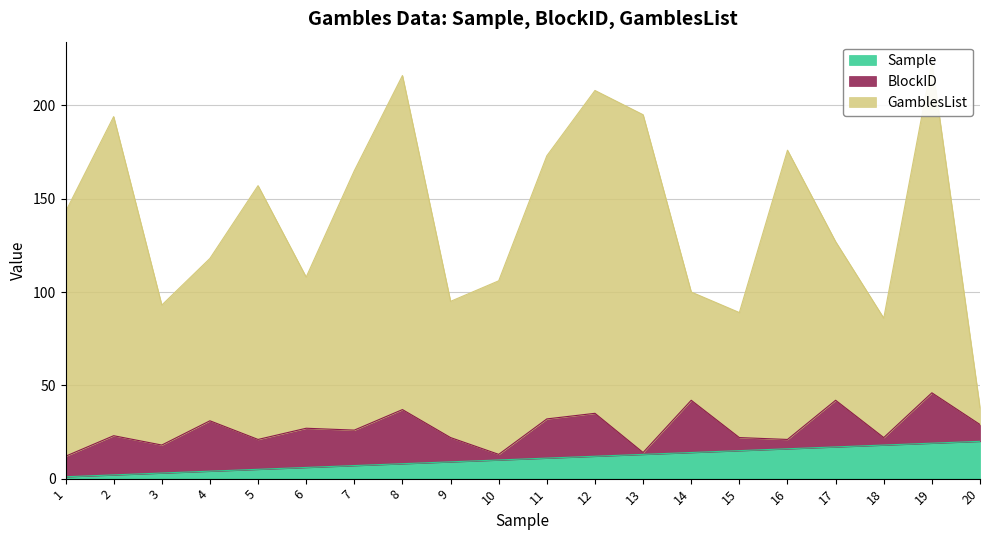

True or false: GamblesList and Sample cross at least once.

False